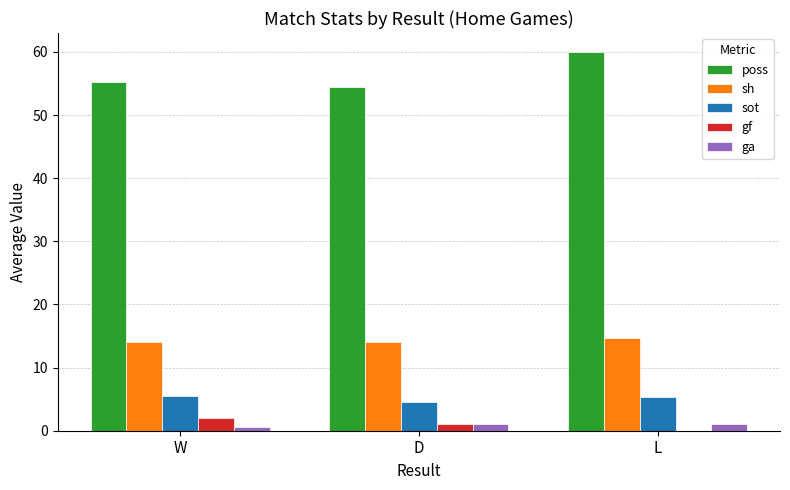

The value of gf at L is 0.0. True or false?

True